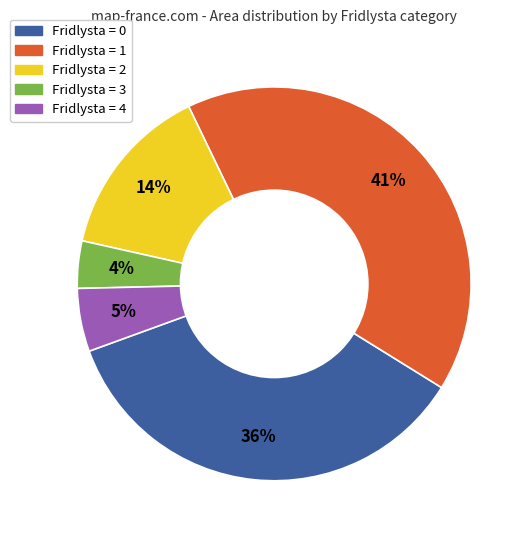

Is there any slice that represents more than half of the pie?

No